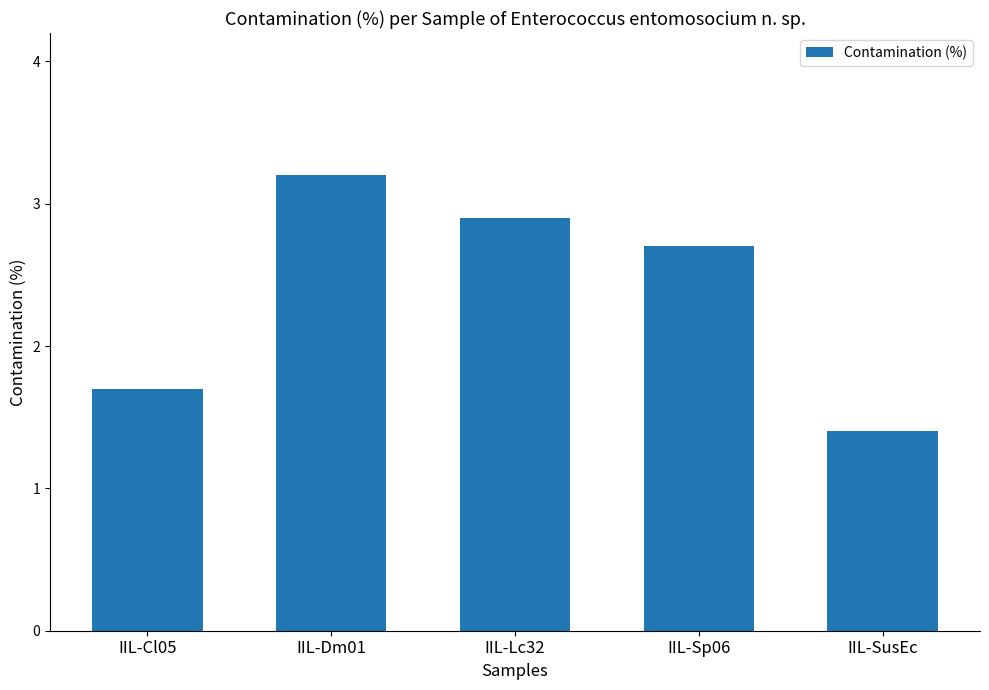

What is the change in value from IIL-Cl05 to IIL-Dm01?

+1.5